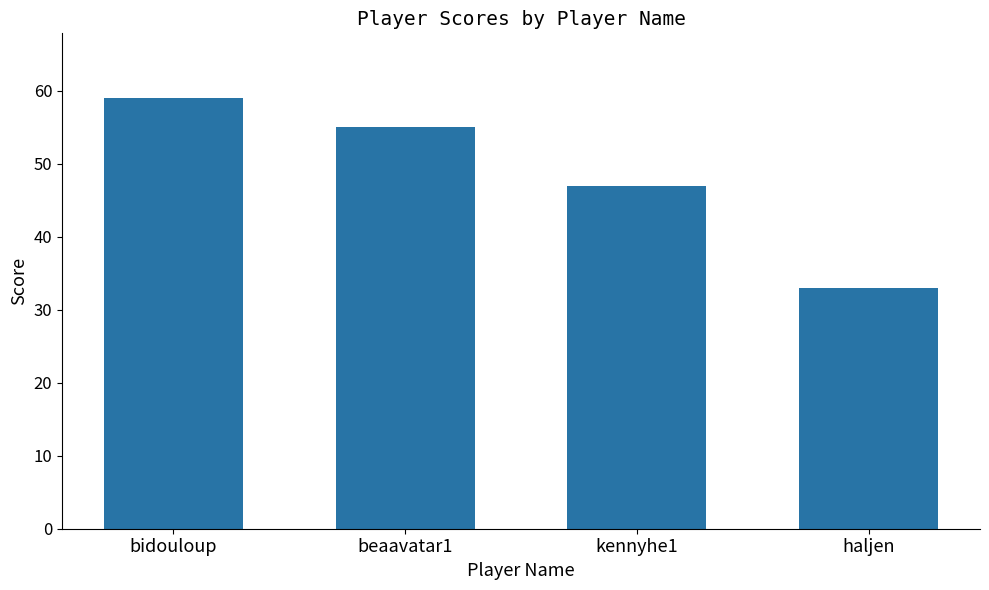

Between kennyhe1 and beaavatar1, which is larger?

beaavatar1